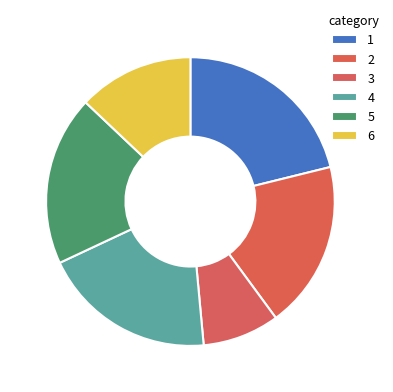

Which category has the biggest portion of the pie?

1